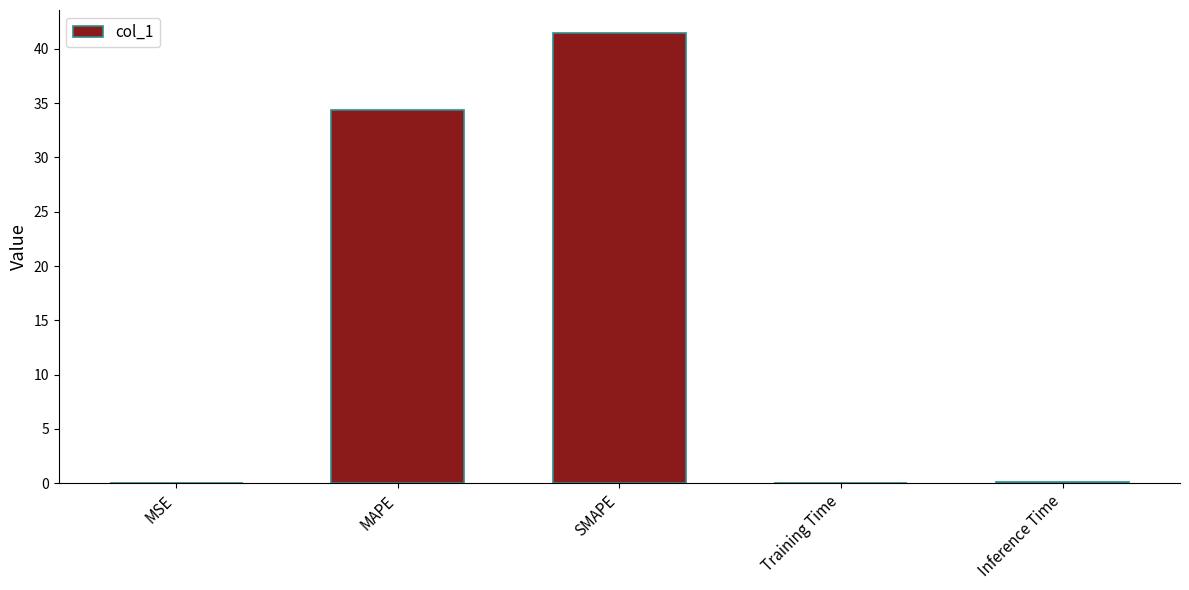

Between SMAPE and Inference Time, which is larger?

SMAPE